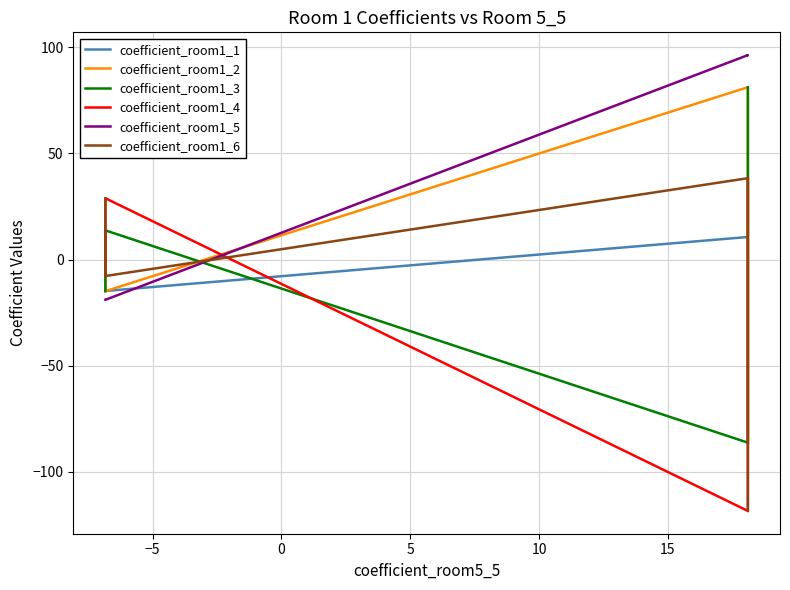

How many data points in coefficient_room1_1 are above 10?

2